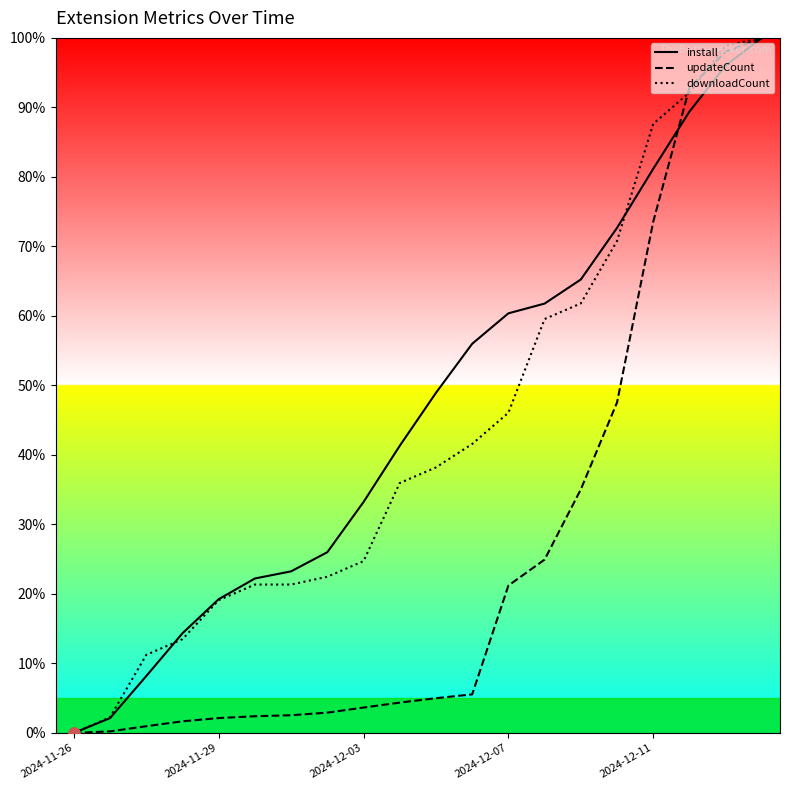

What is the total value across all series at 14?

162.1